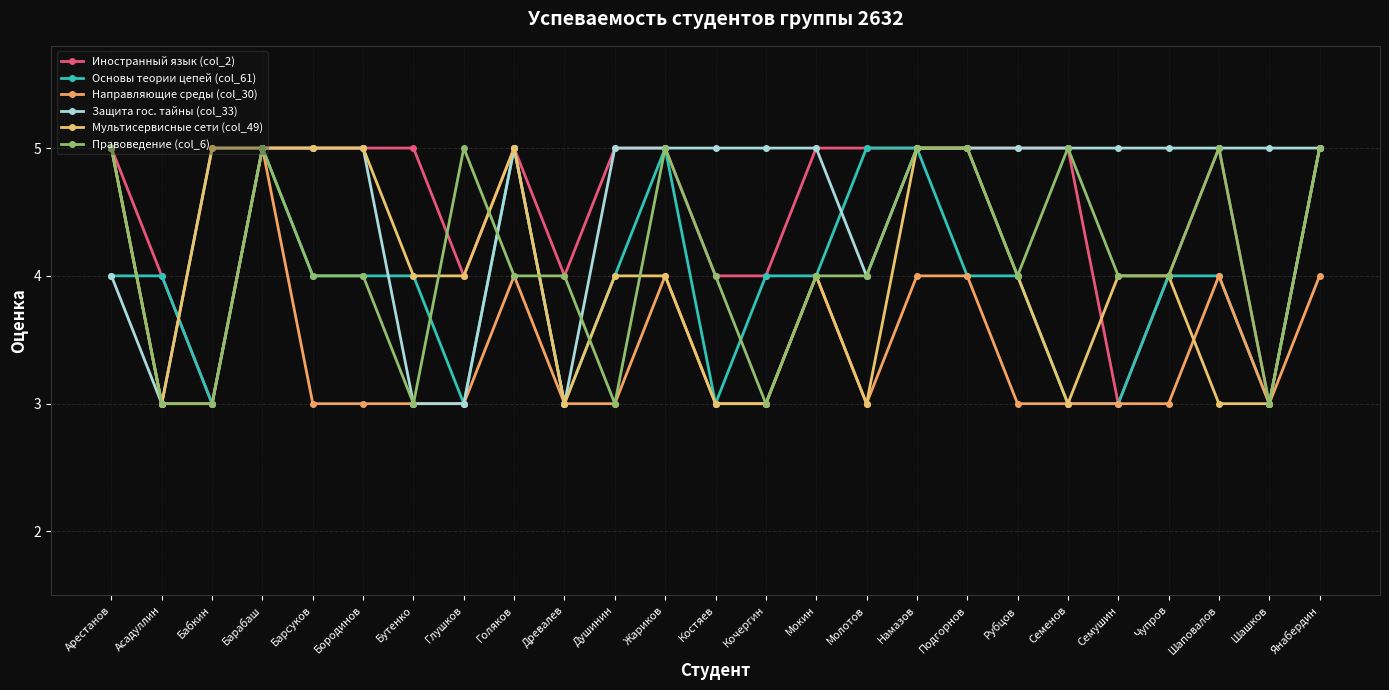

True or false: Правоведение (col_6) has a value of 3 at Шашков.

True